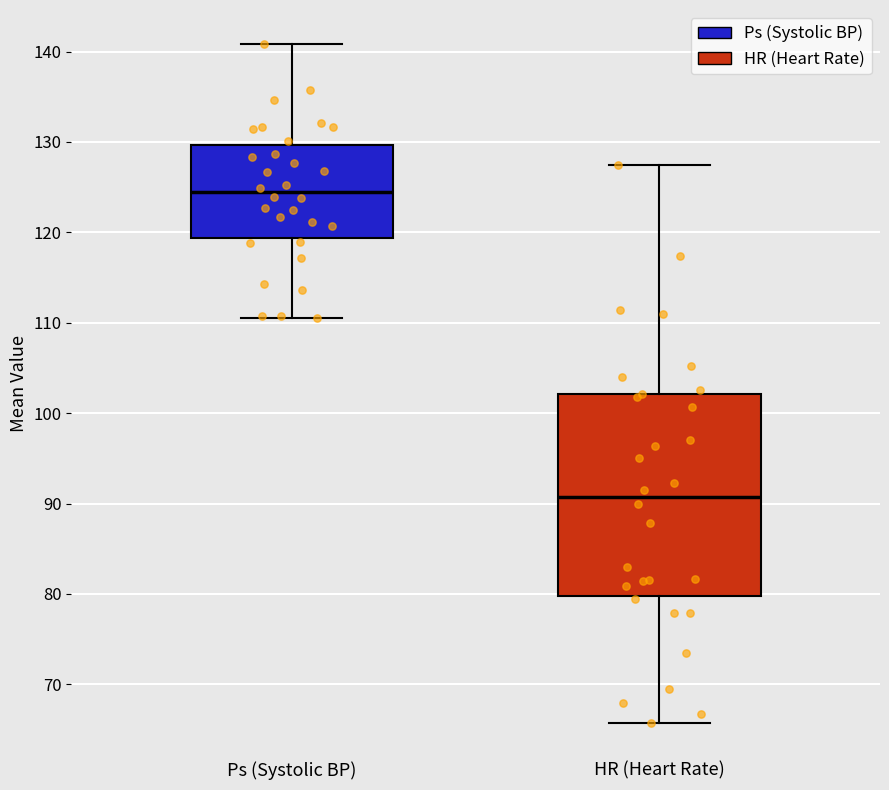

Reading left to right, read every box against the y-axis: the position of its median line, the range the box covers, and the ends of its whiskers. The values are not printed on the chart, so give them approximately, as read against the axis.

Ps (Systolic BP): median 124, box 119 to 130, whiskers 111 to 141
HR (Heart Rate): median 91, box 80 to 102, whiskers 66 to 127